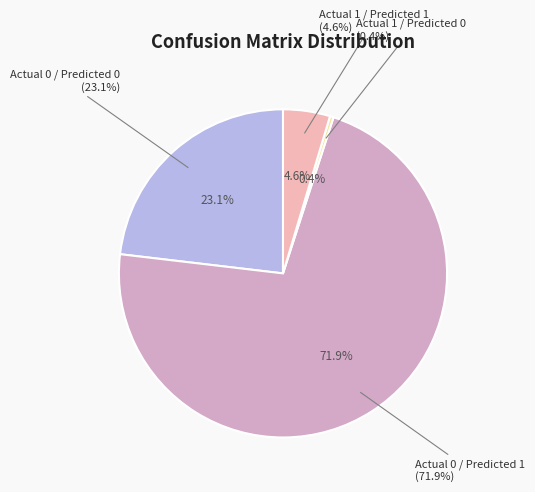

Which slice is the smallest?

Actual 1 / Predicted 0